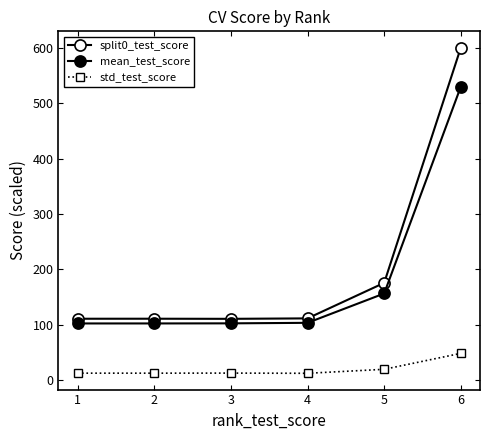

List the labels in order of std_test_score value, smallest first.

4, 2, 1, 3, 5, 6